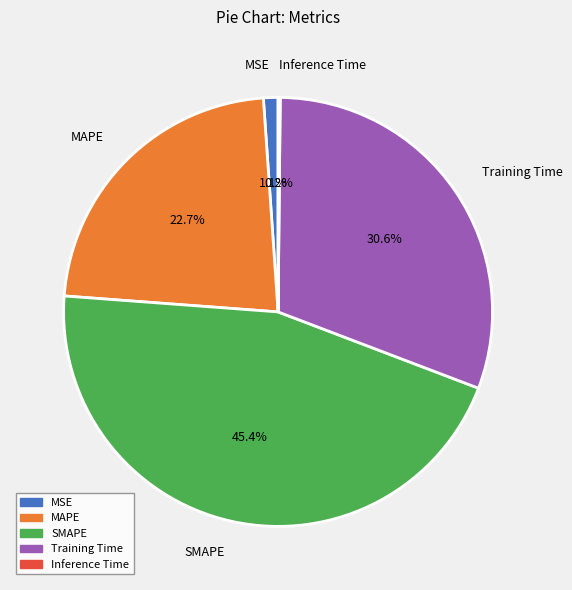

What percentage do Training Time and SMAPE together represent?

76.0%